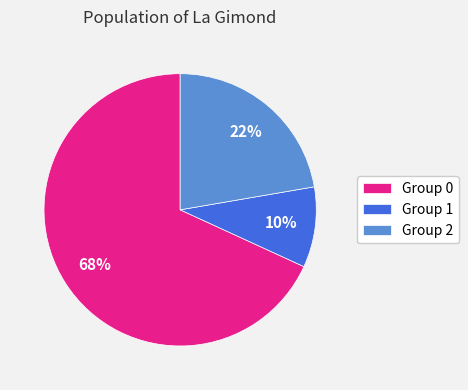

True or false: Group 1 accounts for 4% of the total.

False